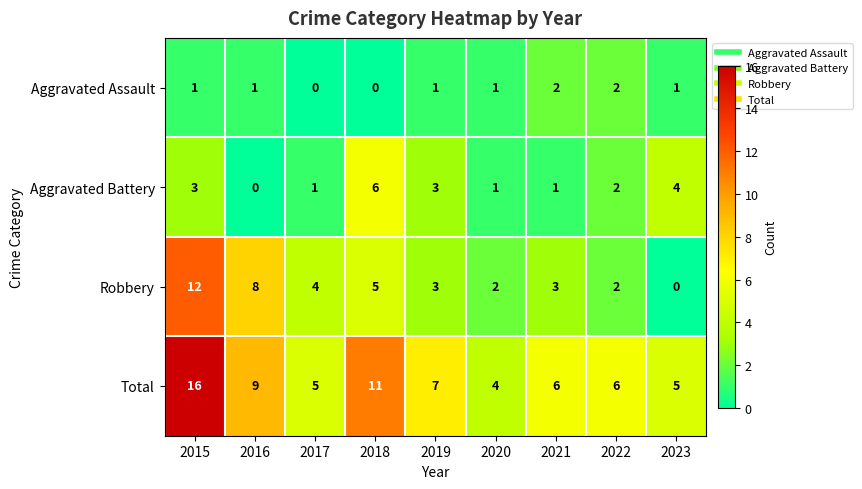

Which category has the highest value across all series?

2015